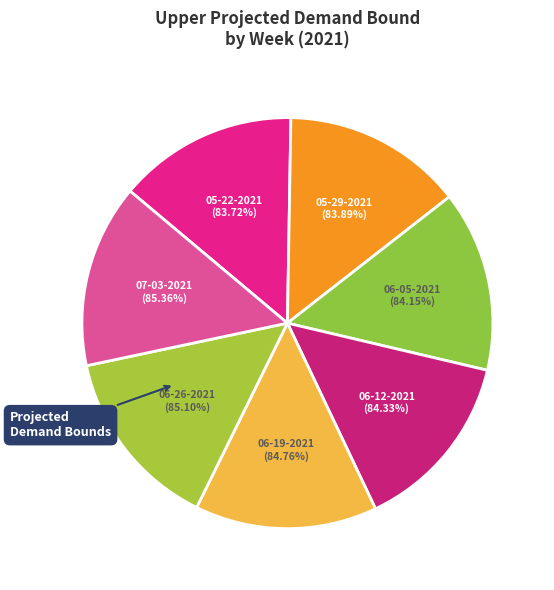

What percentage is the 06-26-2021 slice, to the nearest percent?

14%